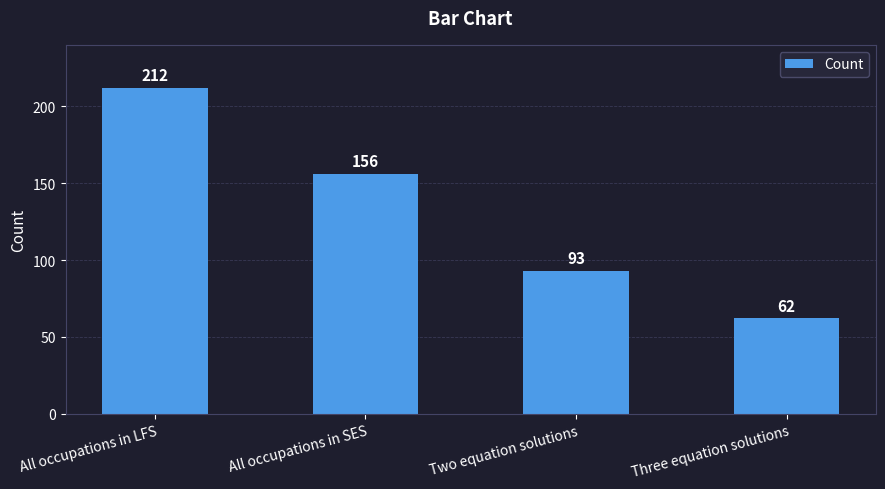

Approximately how many times larger is the value at All occupations in SES compared to Three equation solutions?

2.5